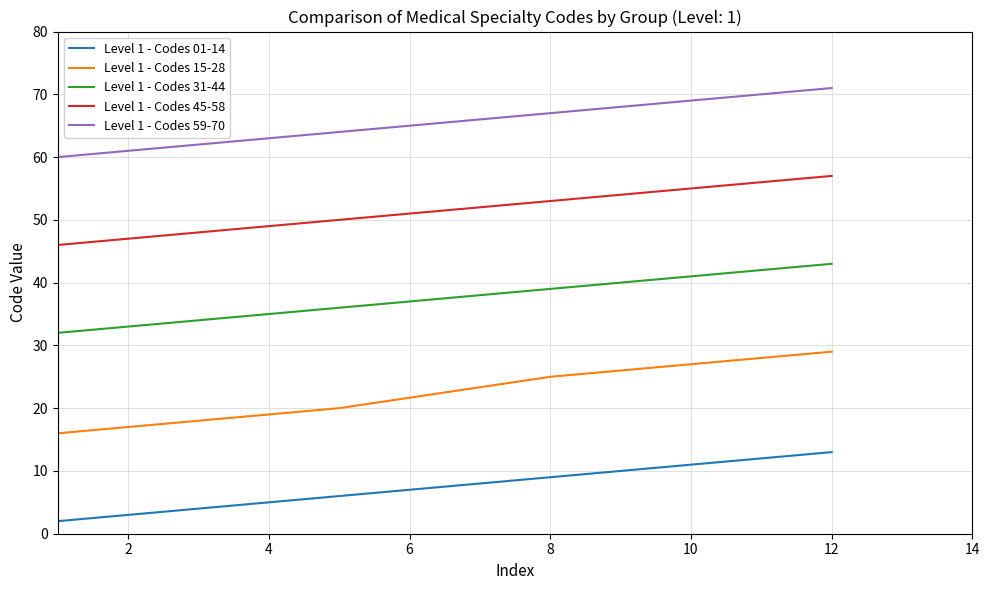

Which series has the largest total across all categories?

Level 1 - Codes 59-70